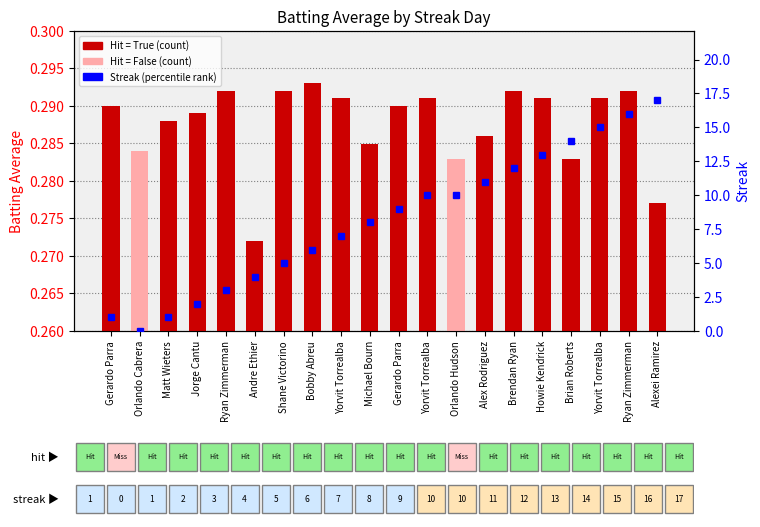

At which category is the sum across all series the highest?

Alexei Ramirez